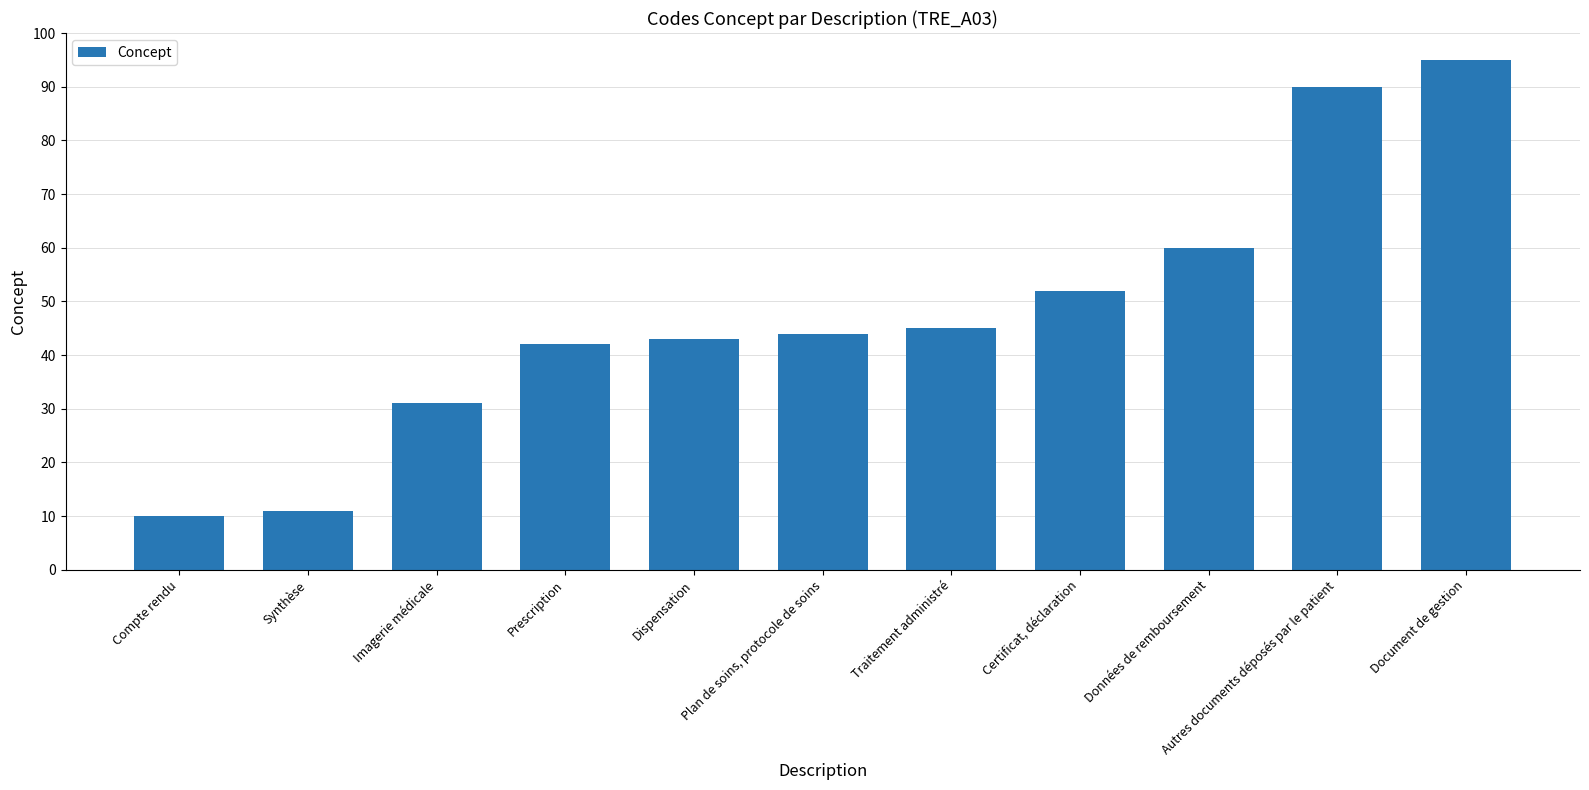

The chart shows a value of 42 at Prescription. True or false?

True